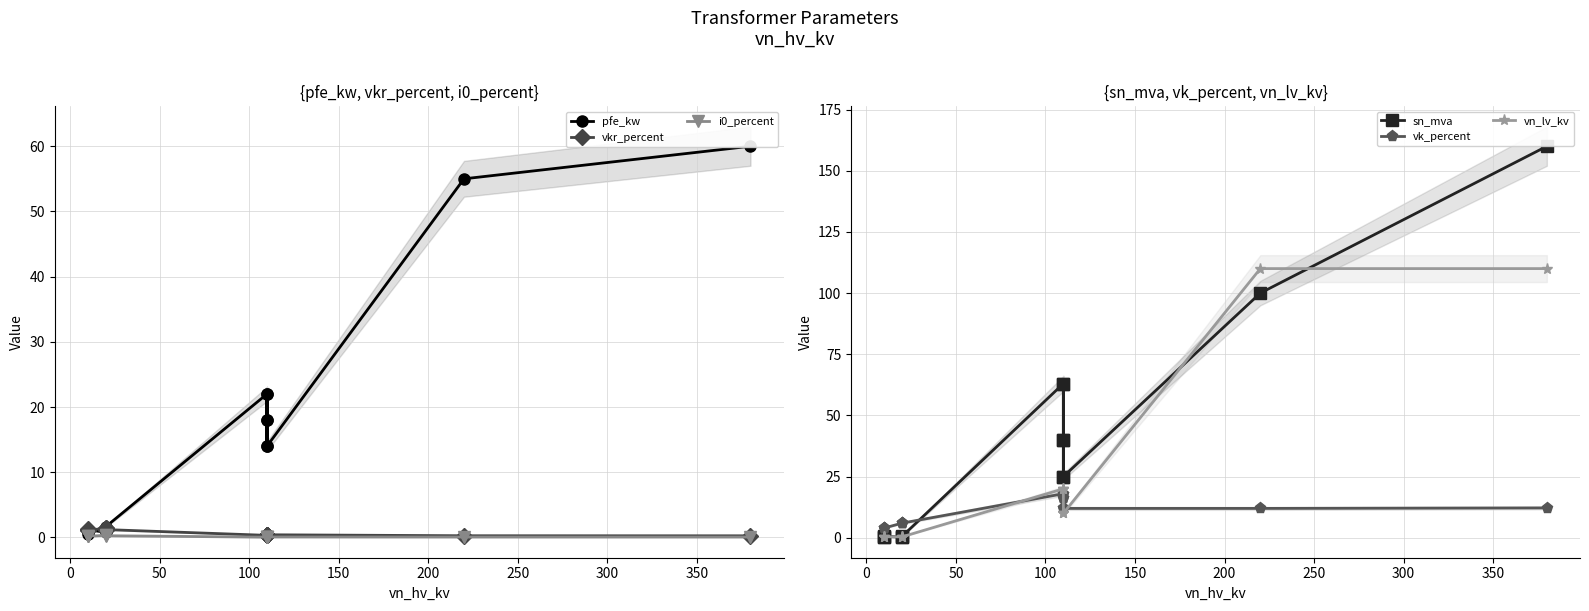

What is the difference between the maximum and minimum values in the pfe_kw series?

59.4